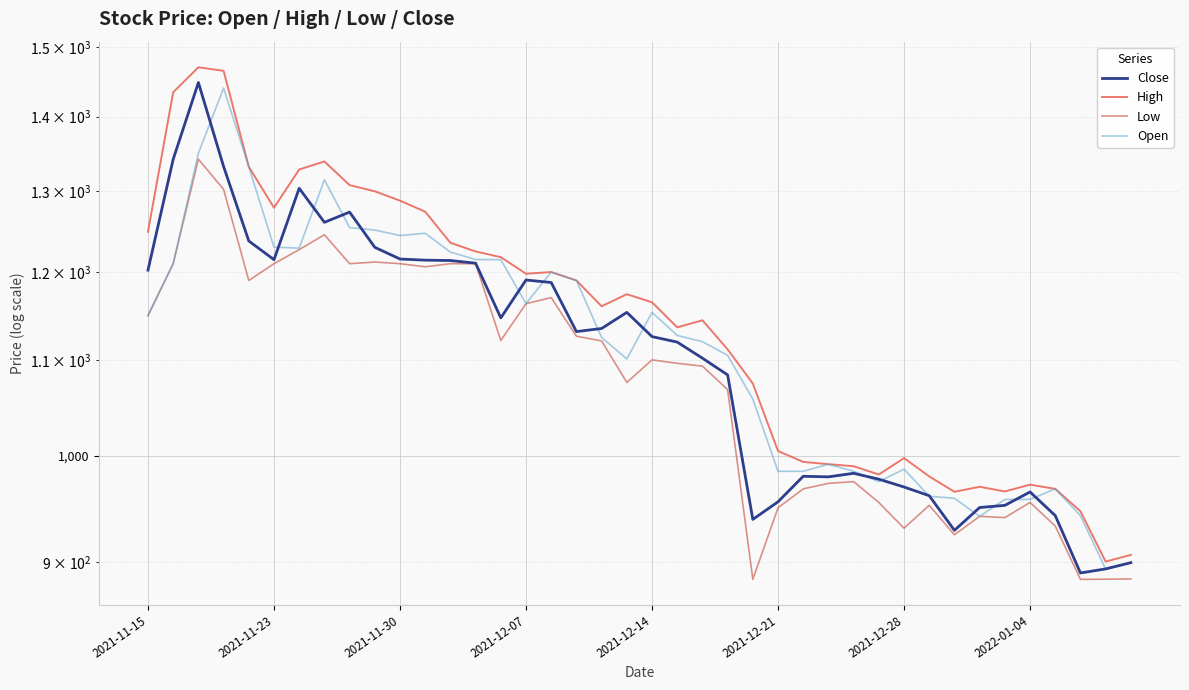

Is it true that High equals 1160.0 at 18?

True